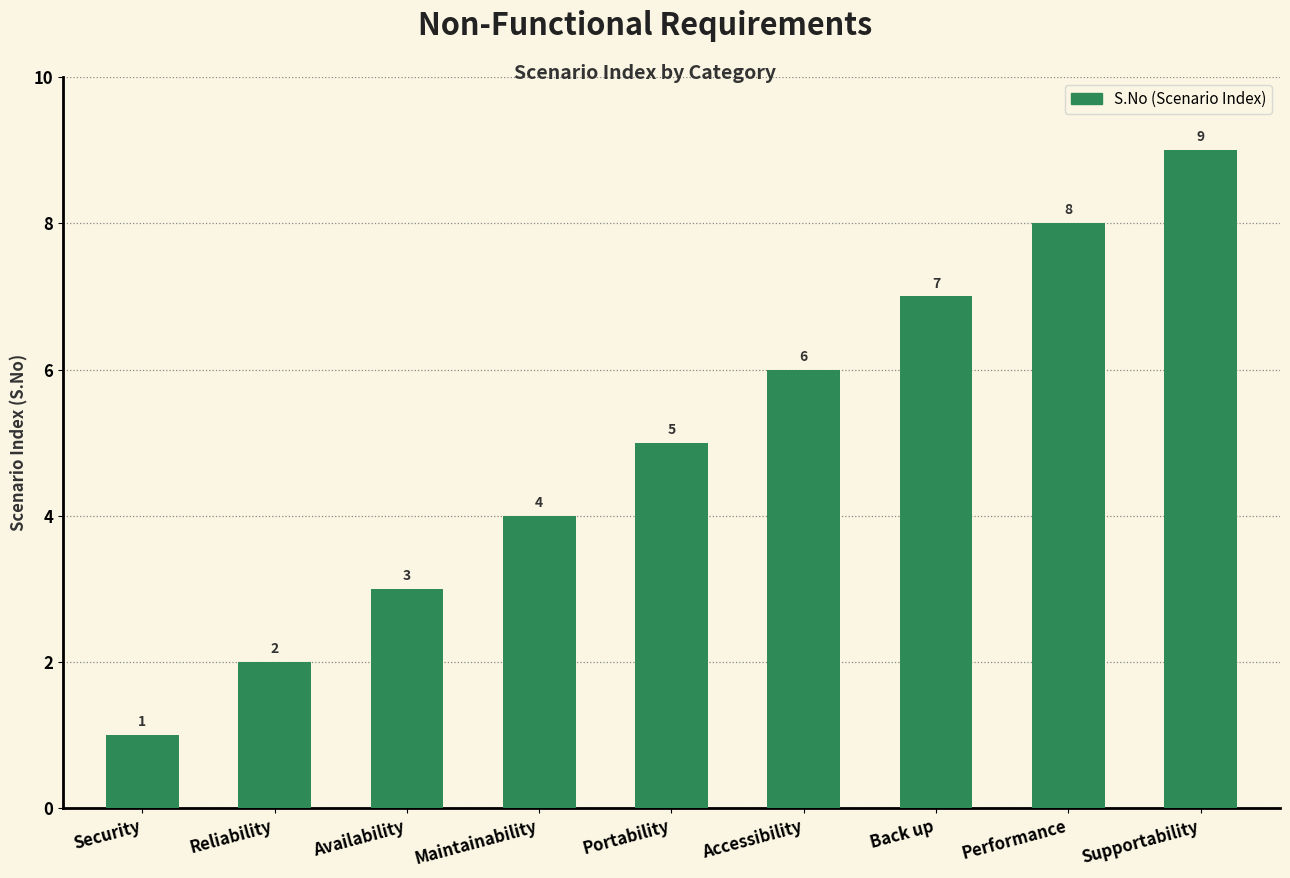

What is the difference between the maximum and minimum values?

8